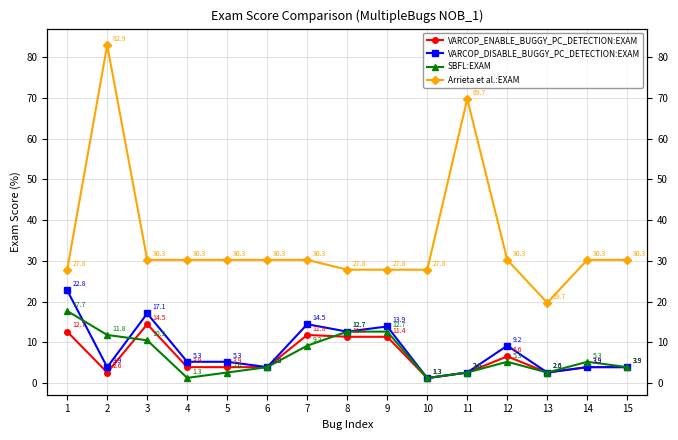

At which category is the sum across all series the highest?

2